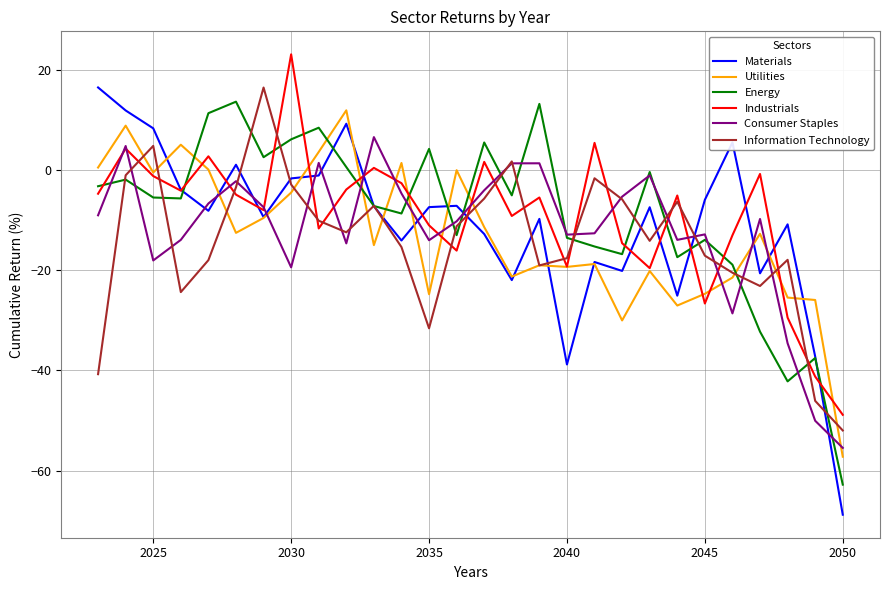

What is the smallest value displayed?

-68.8